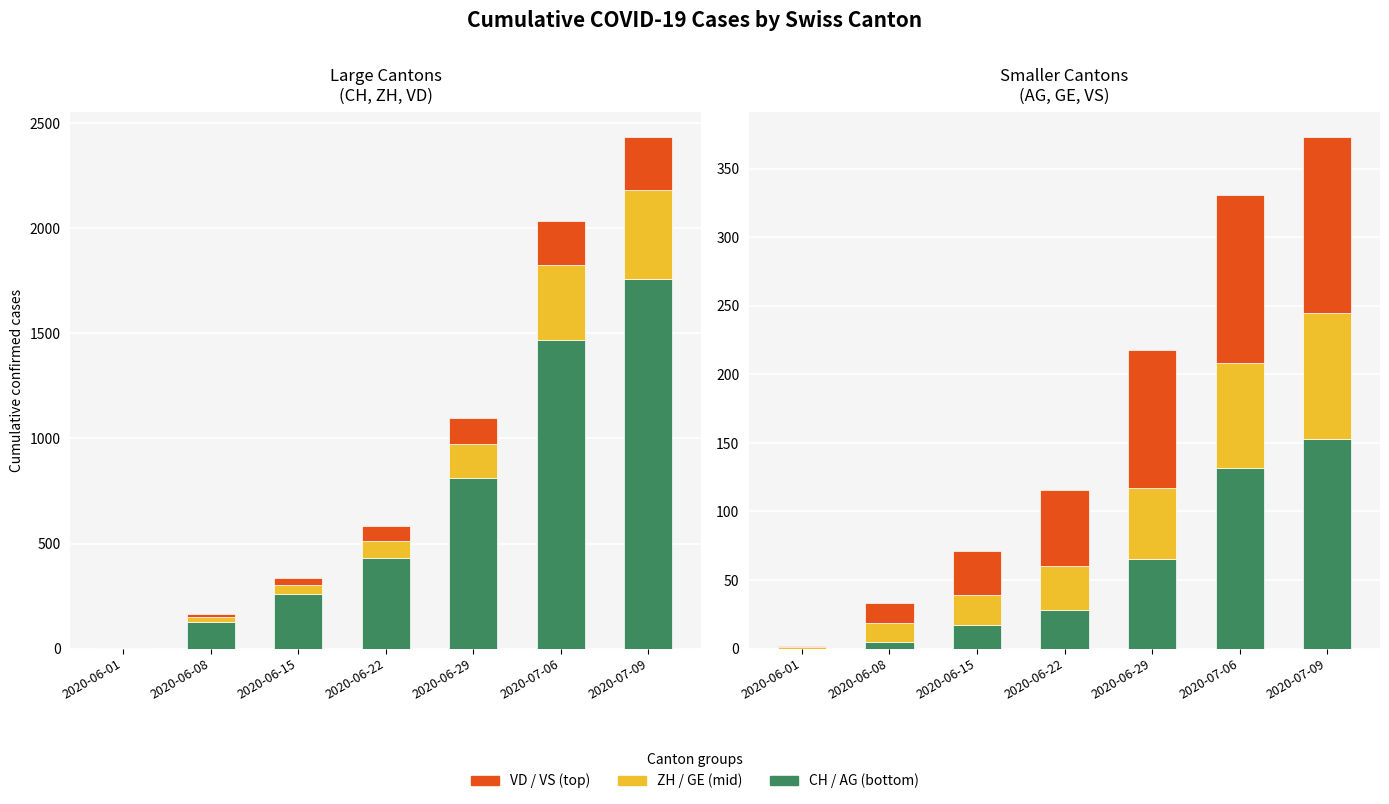

Rank the series by their maximum value, from lowest to highest.

GE, VS, AG, VD, ZH, CH